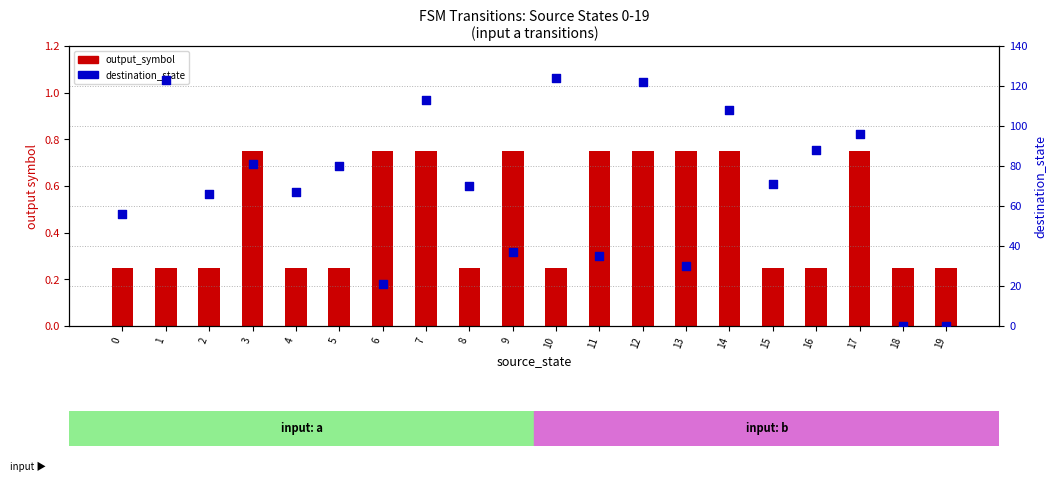

What are all the series names shown in the legend?

output_symbol, destination_state